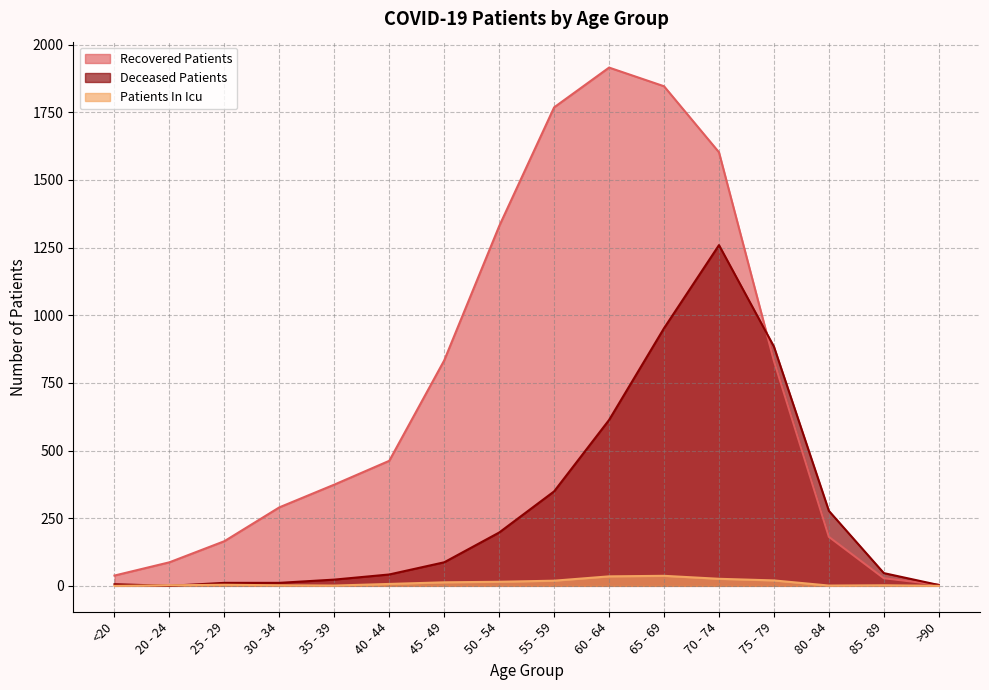

What are all the series names shown in the legend?

Recovered Patients, Deceased Patients, Patients In Icu